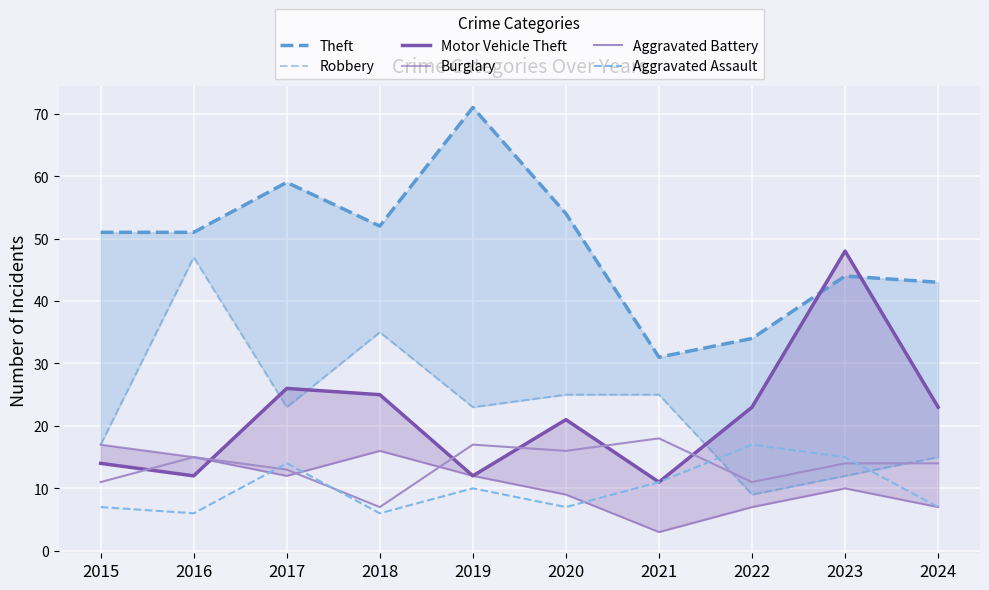

Which series has the largest range (max minus min)?

Theft